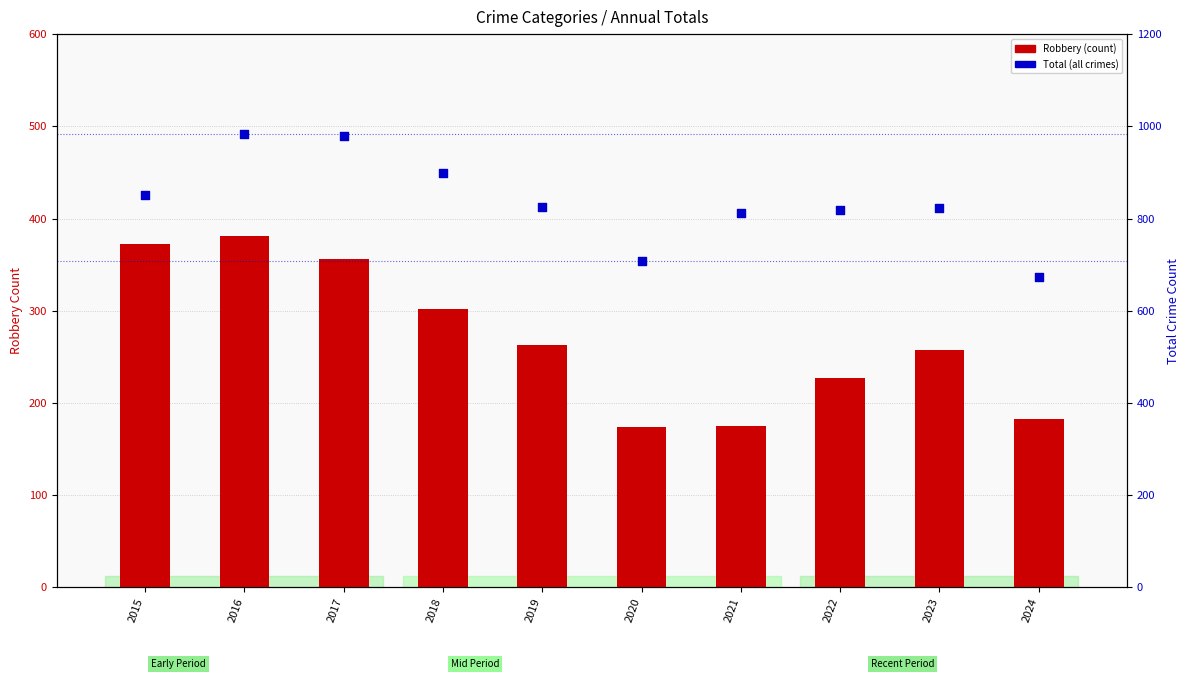

At which category is the sum across all series the highest?

2016